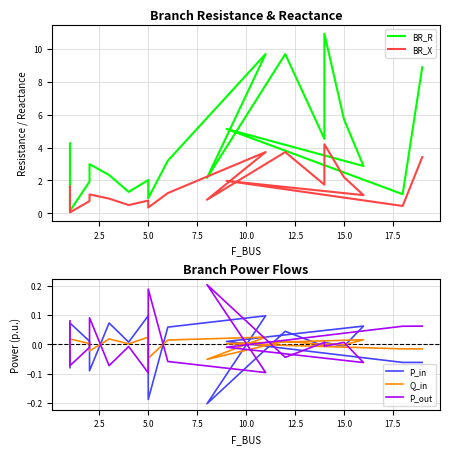

What is the value of the BR_X point at the 18th from the left?

0.4